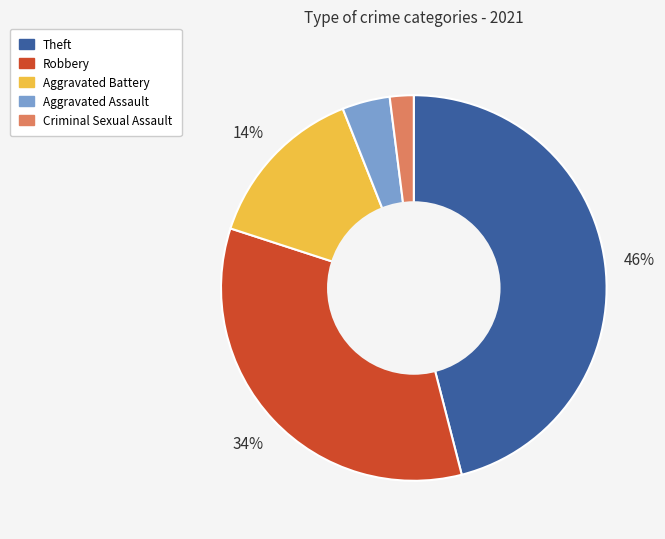

How many segments does this pie chart have?

5